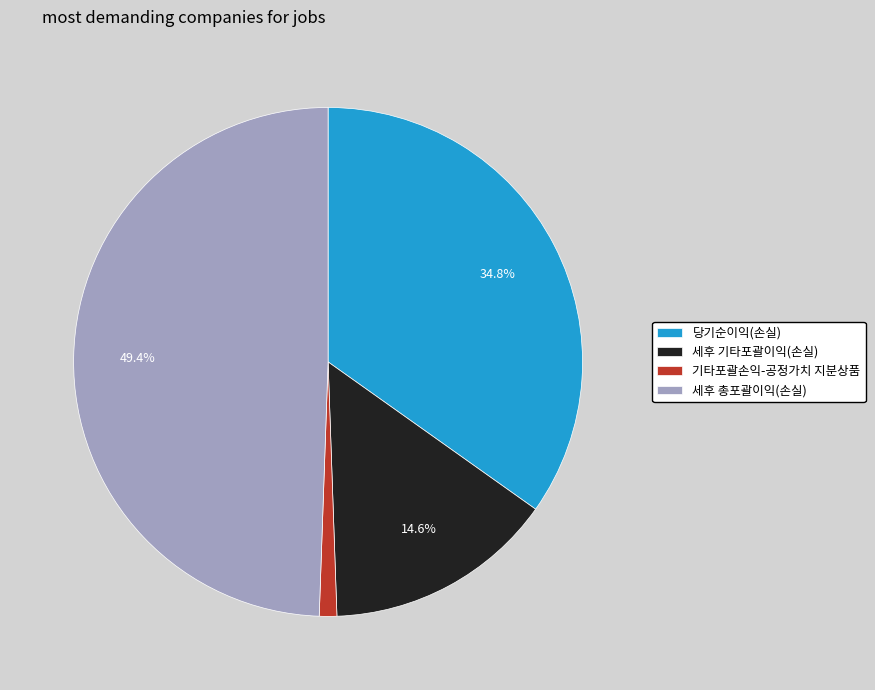

What percentage is NOT represented by 당기순이익(손실)?

65.2%